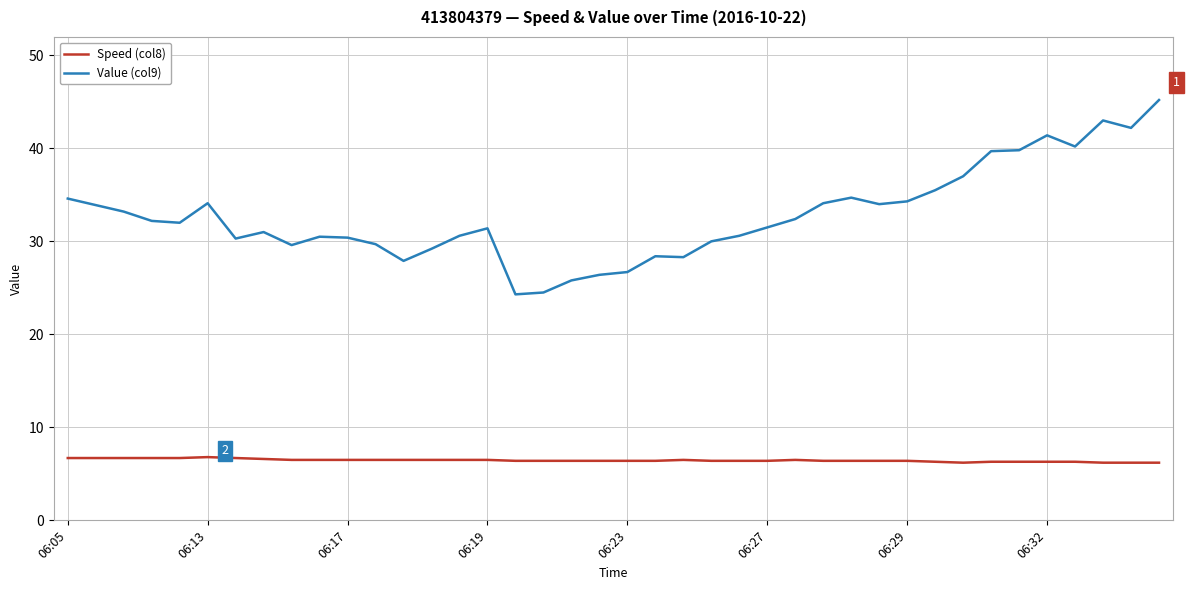

What is the average value of the Value (col9) series?

32.8